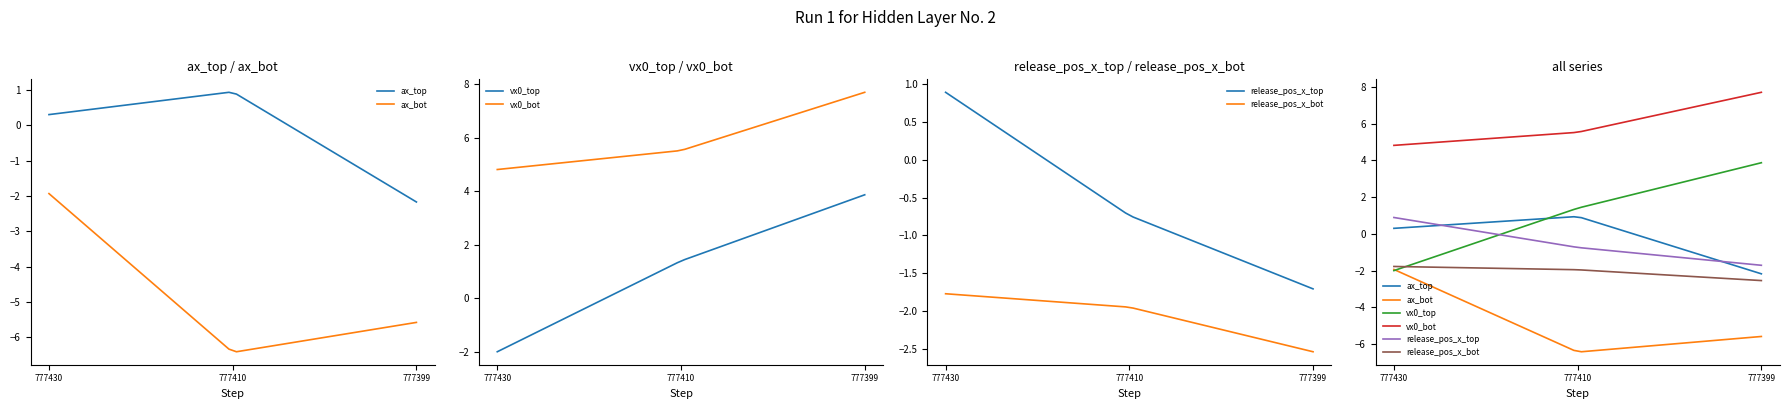

What is the minimum value shown in the chart?

-6.4